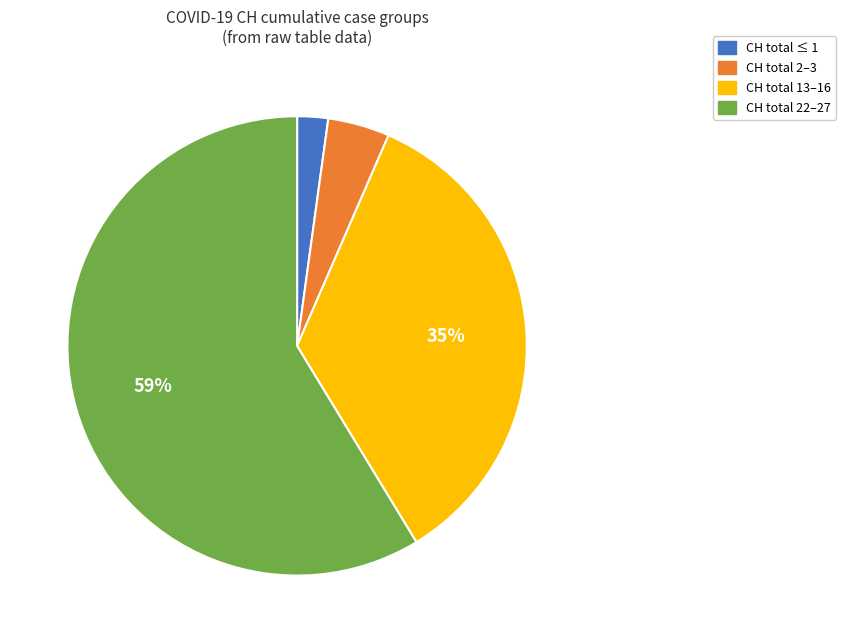

The CH total 22–27 slice represents 59% of the pie. True or false?

True